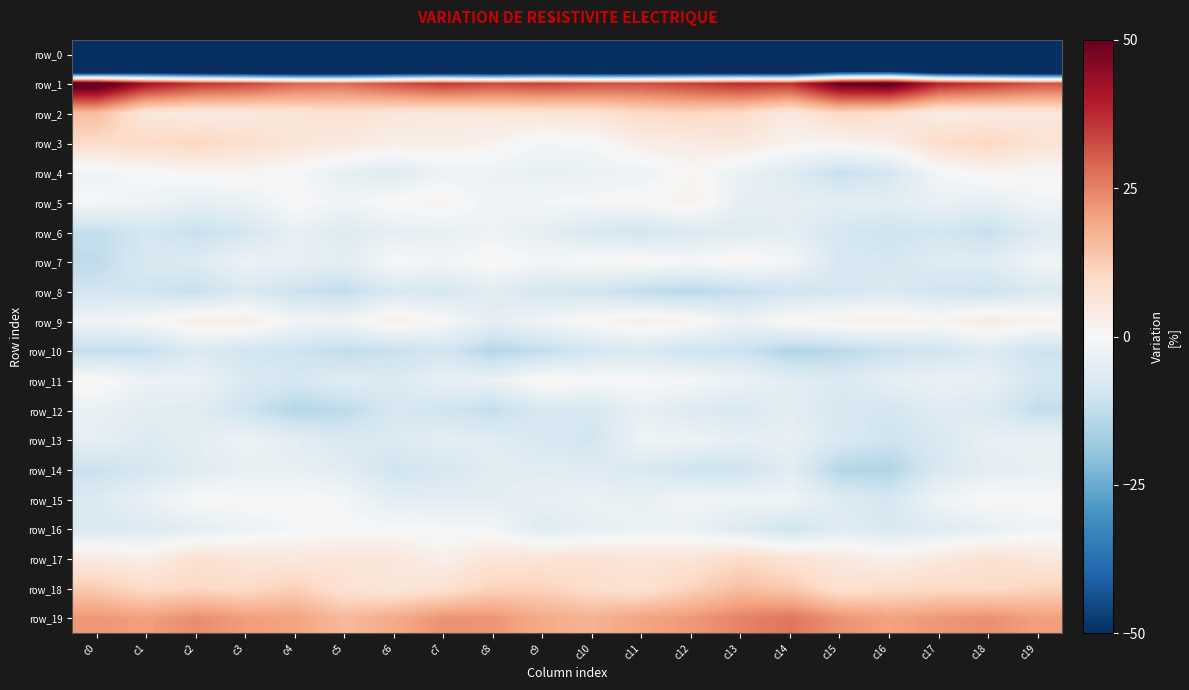

What is the sum of the row_4 values at c9 and c18?

-2.5